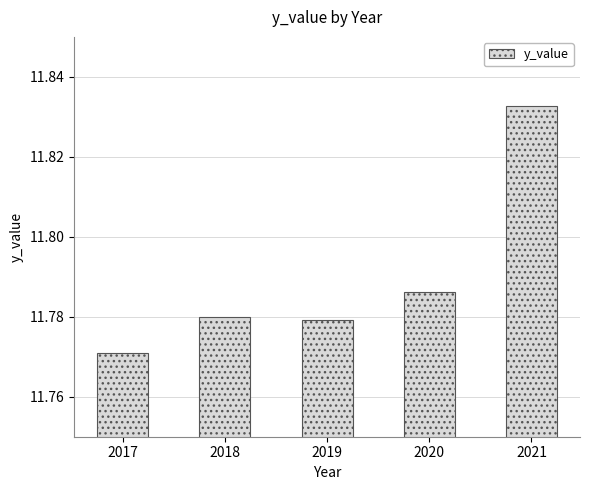

Count the values in the range 11 to 12.

5